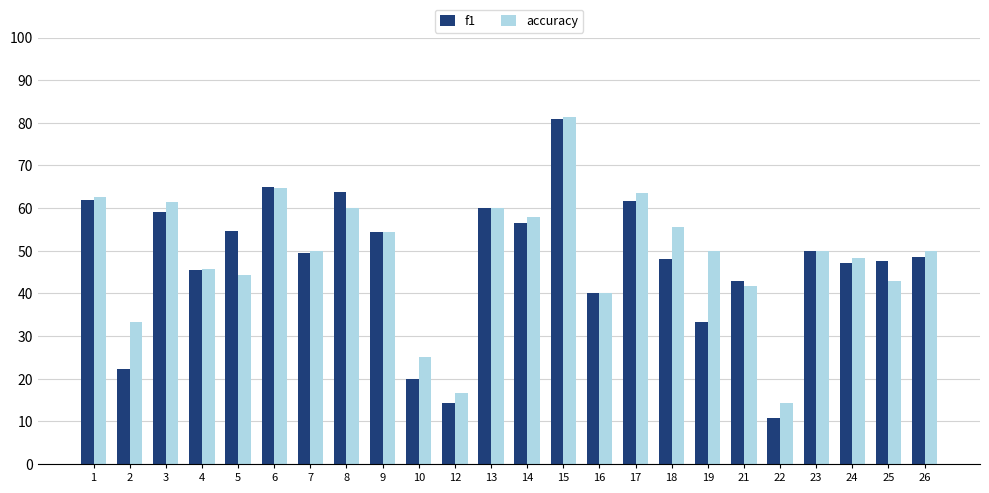

Reading left to right, what are all the values shown in this chart?

f1: 1=0.6	2=0.2	3=0.6	4=0.5	5=0.5	6=0.7	7=0.5	8=0.6	9=0.5	10=0.2	12=0.1	13=0.6	14=0.6	15=0.8	16=0.4	17=0.6	18=0.5	19=0.3	21=0.4	22=0.1	23=0.5	24=0.5	25=0.5	26=0.5
accuracy: 1=0.6	2=0.3	3=0.6	4=0.5	5=0.4	6=0.6	7=0.5	8=0.6	9=0.5	10=0.2	12=0.2	13=0.6	14=0.6	15=0.8	16=0.4	17=0.6	18=0.6	19=0.5	21=0.4	22=0.1	23=0.5	24=0.5	25=0.4	26=0.5